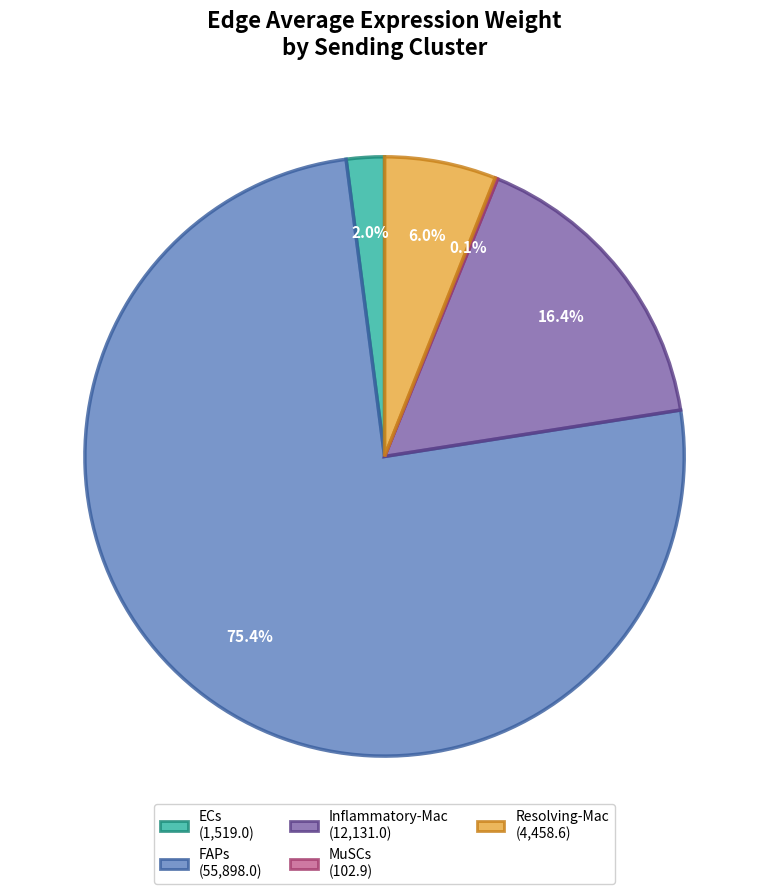

Between Resolving-Mac and Inflammatory-Mac, which is larger?

Inflammatory-Mac